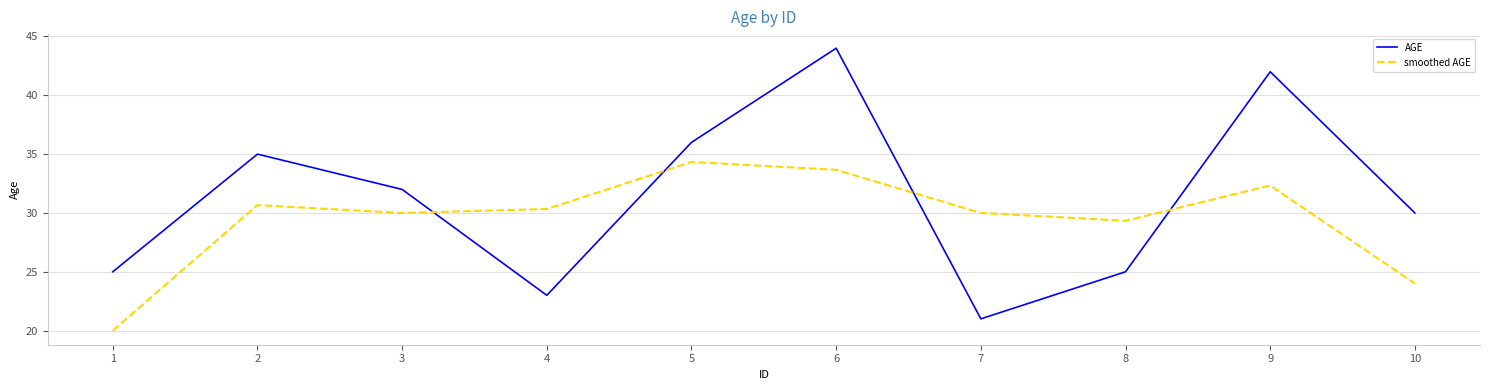

Rank the series by their maximum value, from highest to lowest.

AGE, smoothed AGE